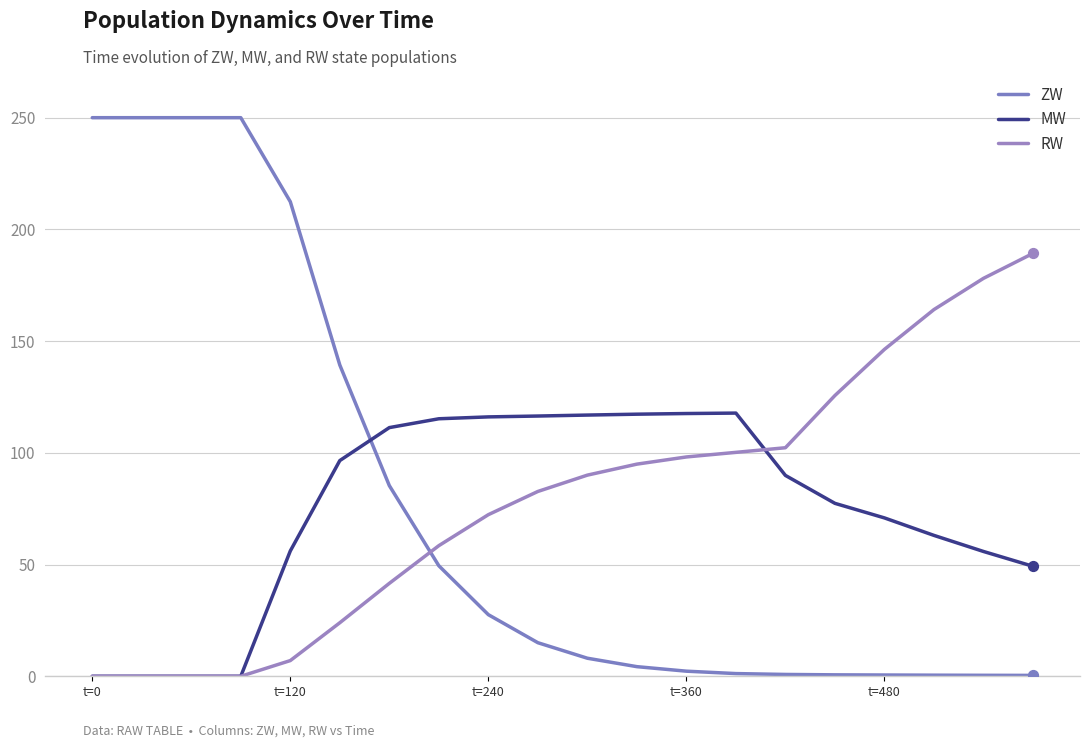

How many lines are shown in the chart?

3